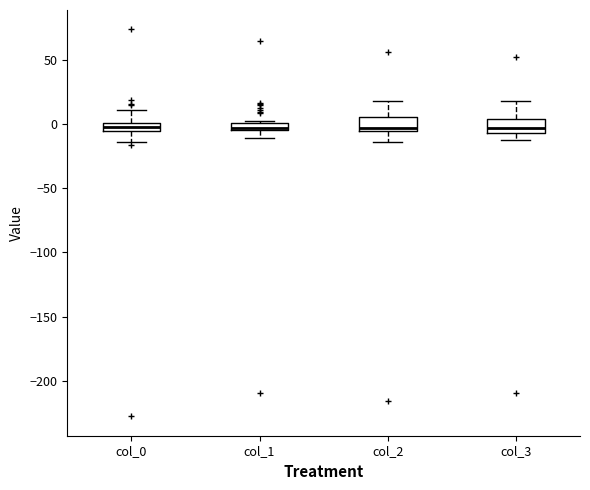

Where does the lower whisker of the box for col_0 end on the y-axis? The values are not printed on the chart, so give them approximately, as read against the axis.

-15